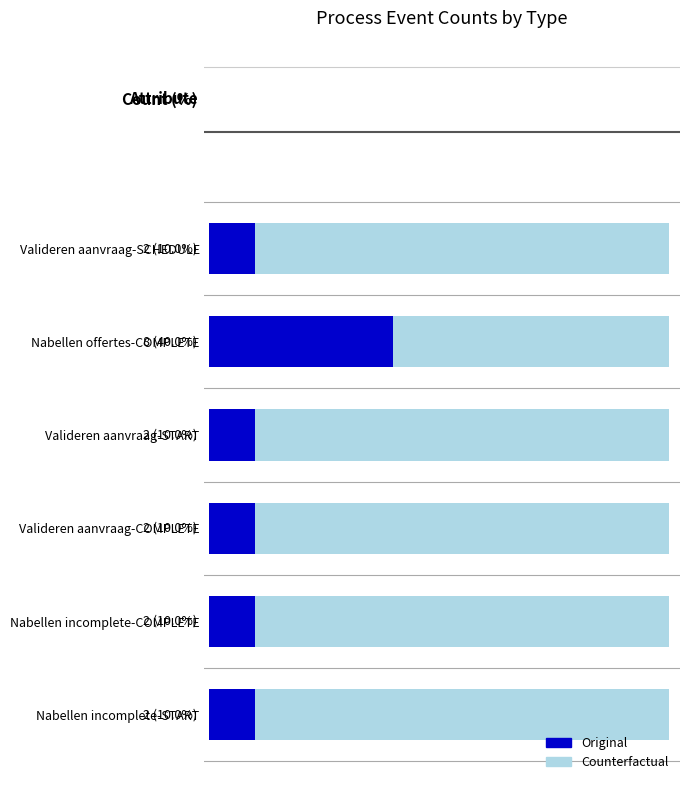

Which series changed the most between W_Nabellen incomplete dossiers-COMPLETE and W_Valideren aanvraag-SCHEDULE?

Original